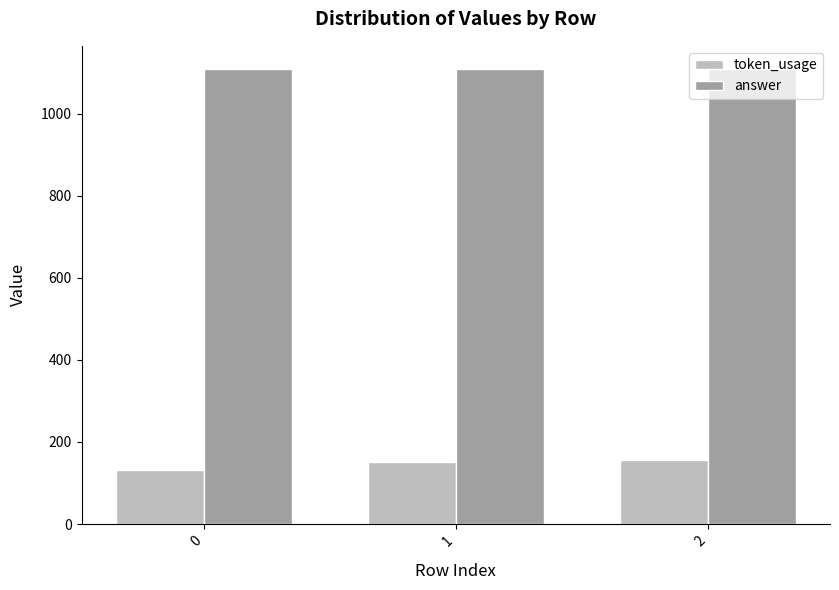

Which series has the largest range (max minus min)?

token_usage